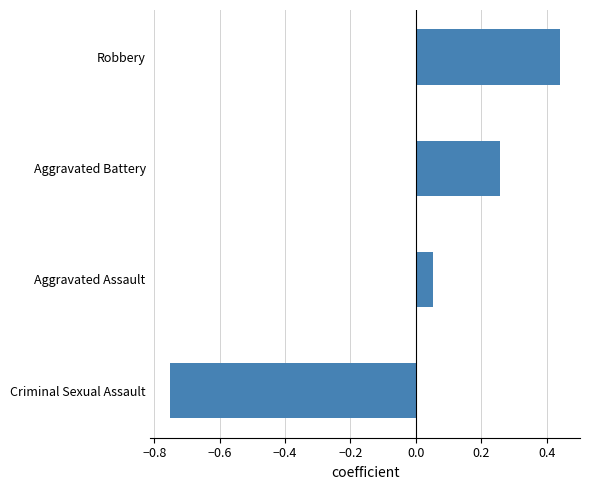

What is the difference between the maximum and minimum values?

1.2